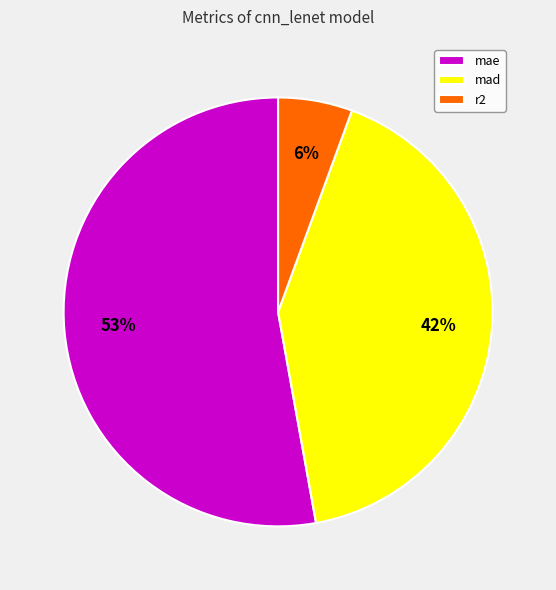

To the nearest percent, what is the difference between the largest and smallest slice percentages?

47%